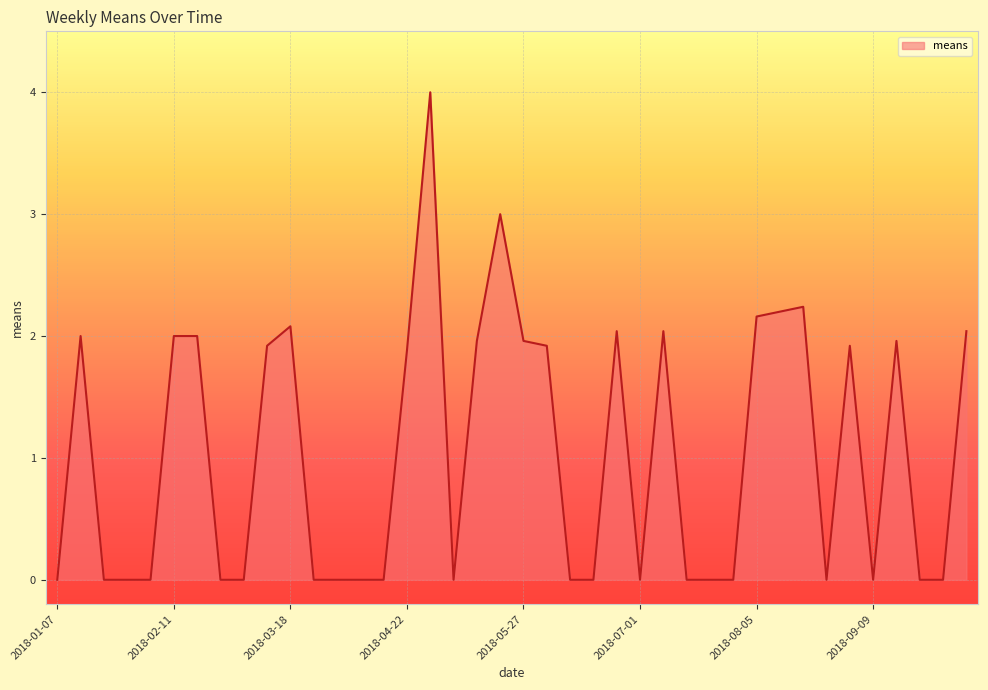

True or false: the data has more than 2 interior local peaks.

True